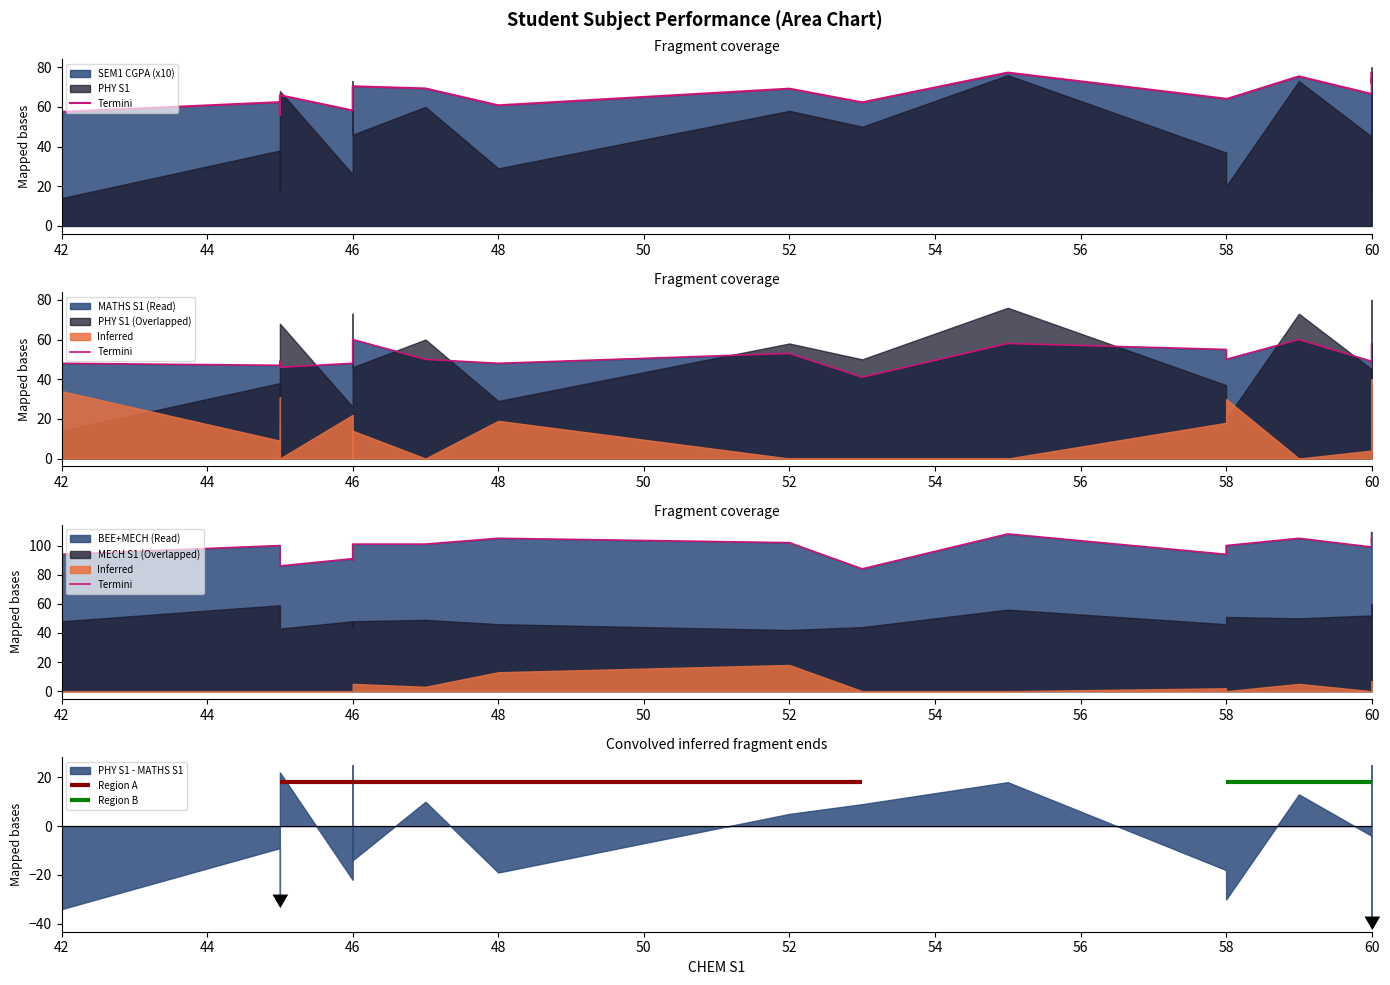

How many interior local valleys (lower than both neighbors) does the data have?

6